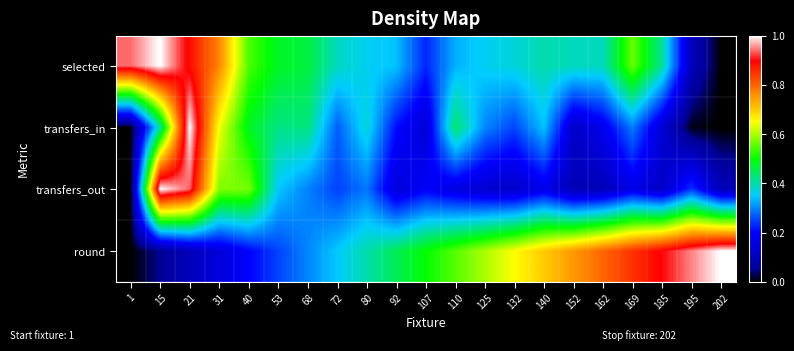

Reading left to right, transcribe all the data shown in this chart.

selected: 1=0.9	15=1.0	21=0.9	31=0.8	40=0.5	53=0.5	68=0.5	72=0.4	80=0.4	92=0.3	107=0.2	110=0.3	125=0.4	132=0.4	140=0.4	152=0.4	162=0.4	169=0.6	185=0.4	195=0.1	202=0.0
transfers_in: 1=0.0	15=0.4	21=1.0	31=0.6	40=0.5	53=0.4	68=0.4	72=0.3	80=0.4	92=0.2	107=0.1	110=0.4	125=0.3	132=0.3	140=0.3	152=0.1	162=0.2	169=0.3	185=0.1	195=0.0	202=0.0
transfers_out: 1=0.0	15=1.0	21=0.9	31=0.6	40=0.6	53=0.3	68=0.3	72=0.2	80=0.3	92=0.1	107=0.2	110=0.2	125=0.1	132=0.1	140=0.2	152=0.1	162=0.1	169=0.2	185=0.1	195=0.2	202=0.1
round: 1=0.0	15=0.1	21=0.1	31=0.1	40=0.2	53=0.2	68=0.3	72=0.3	80=0.4	92=0.5	107=0.5	110=0.6	125=0.6	132=0.7	140=0.7	152=0.8	162=0.8	169=0.8	185=0.9	195=0.9	202=1.0